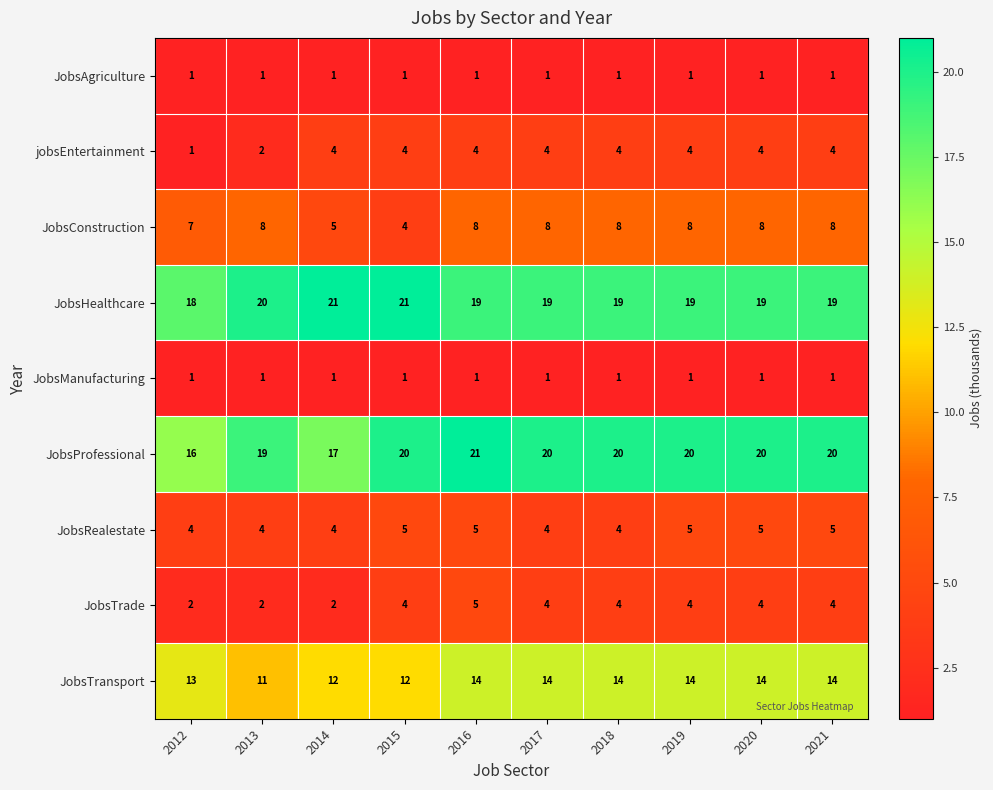

What is the minimum value for JobsHealthcare?

18